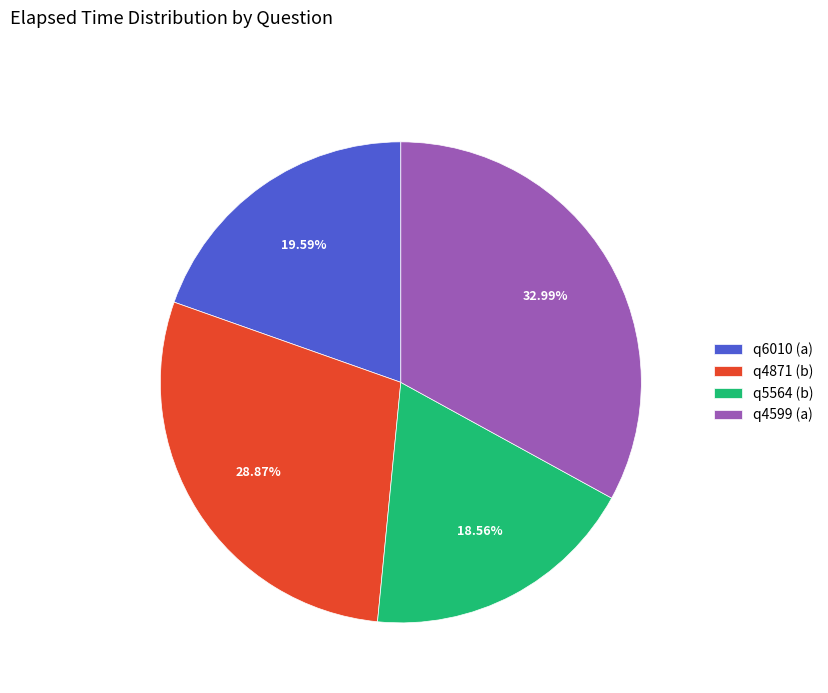

True or false: q4871 (b) accounts for 29% of the total.

True